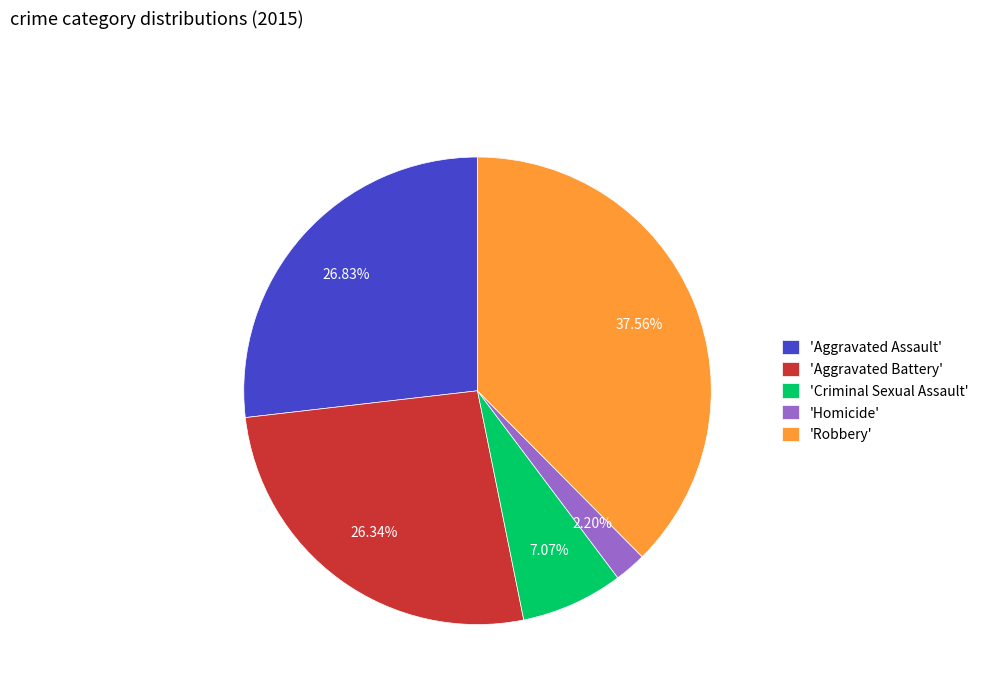

Between 'Aggravated Assault' and 'Homicide', which is larger?

'Aggravated Assault'